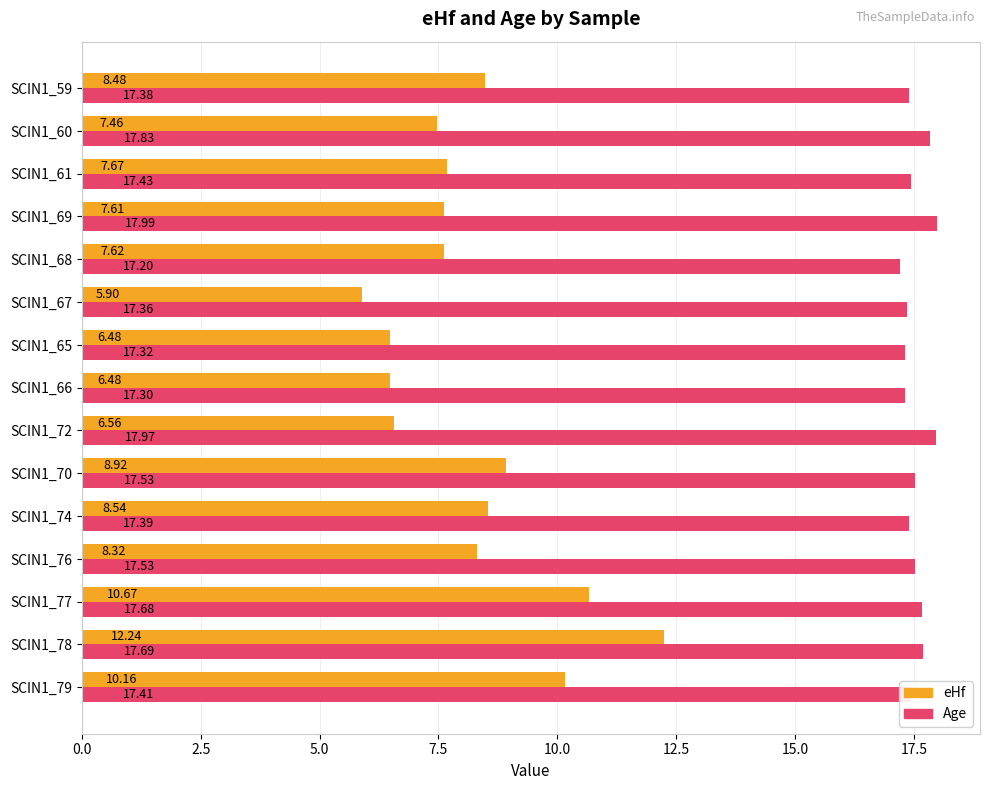

Rank the series at SCIN1_61 from highest to lowest value.

Age, eHf